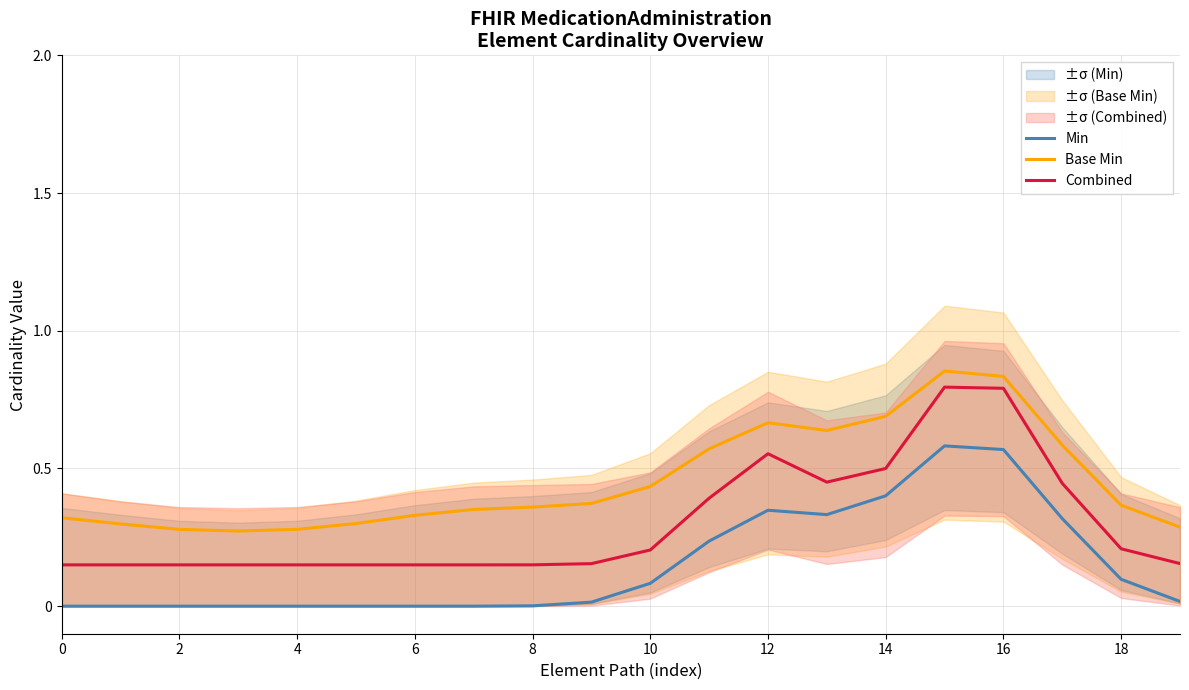

What is the sum of all Base Min values?

9.1